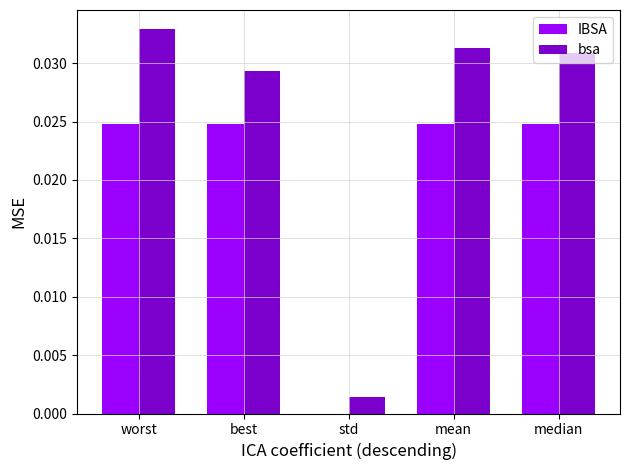

Which series has the widest spread of values?

bsa